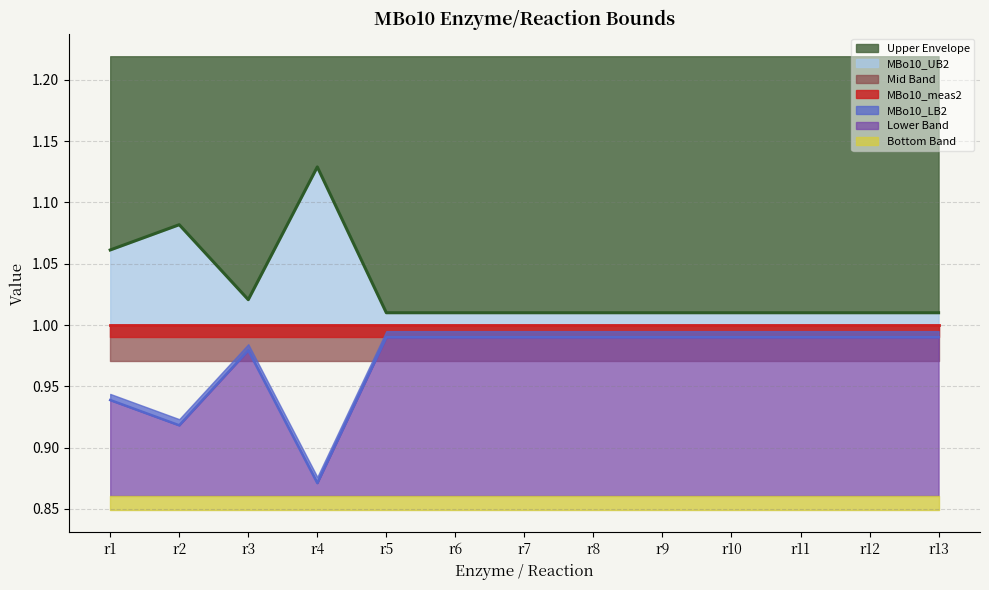

At which label does MBo10_UB2 reach its peak?

r4